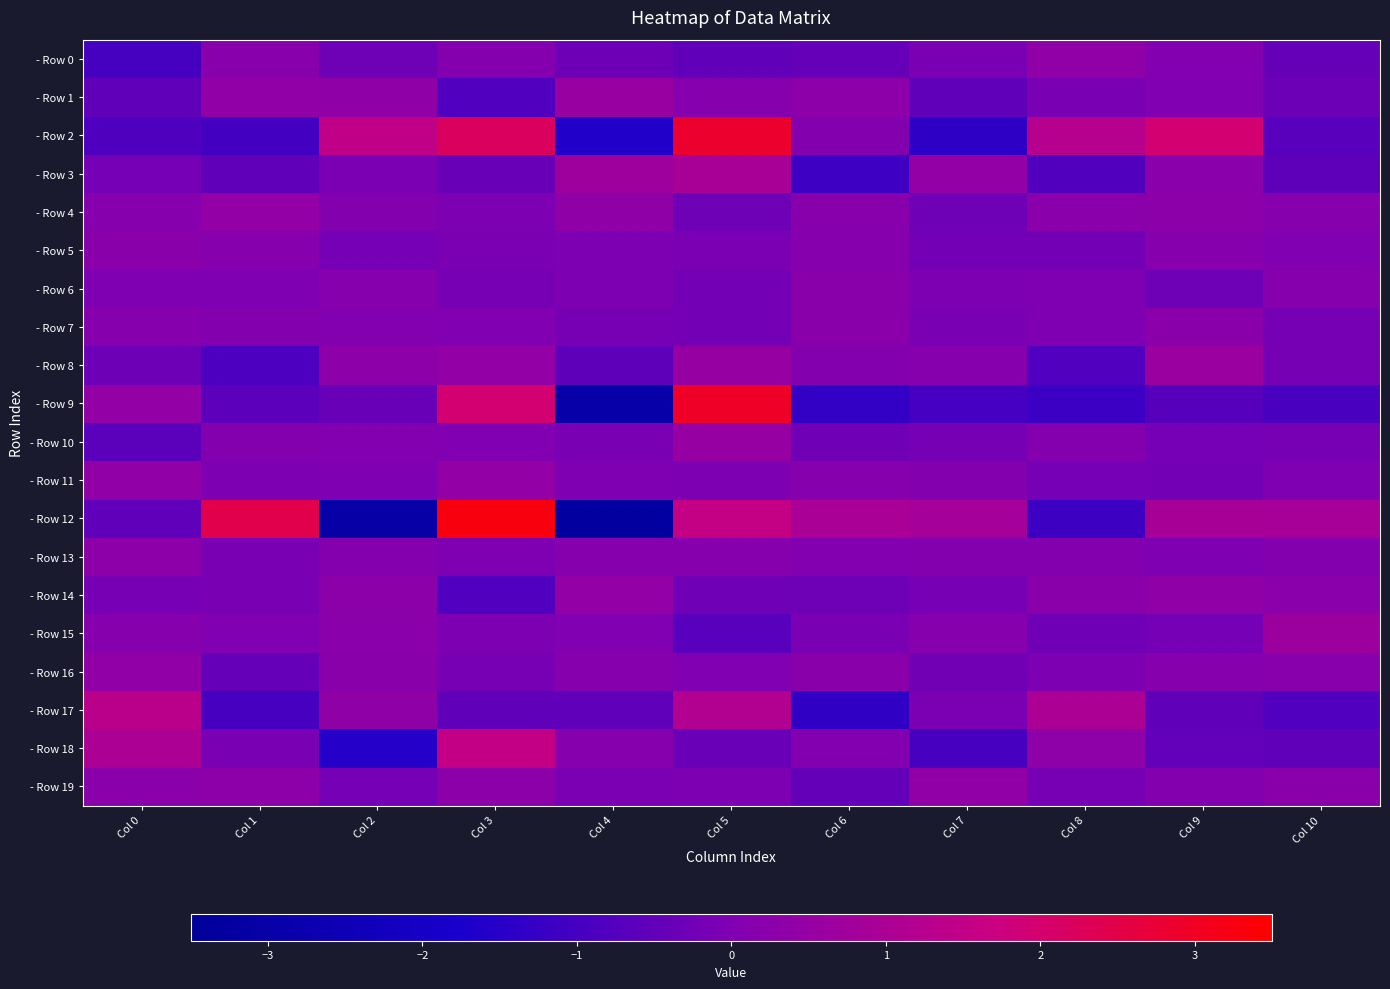

Which category has the highest value across all series?

Col 3